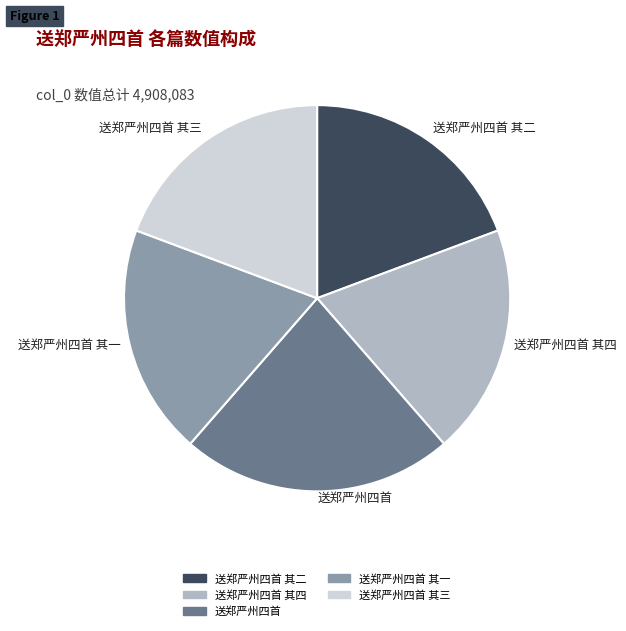

Is there a majority slice in this chart?

No